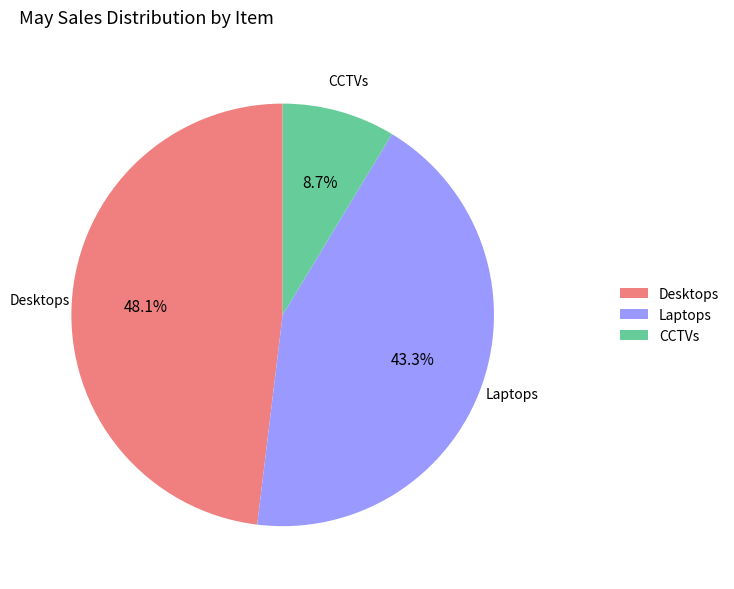

Rank the categories by value from highest to lowest.

Desktops, Laptops, CCTVs